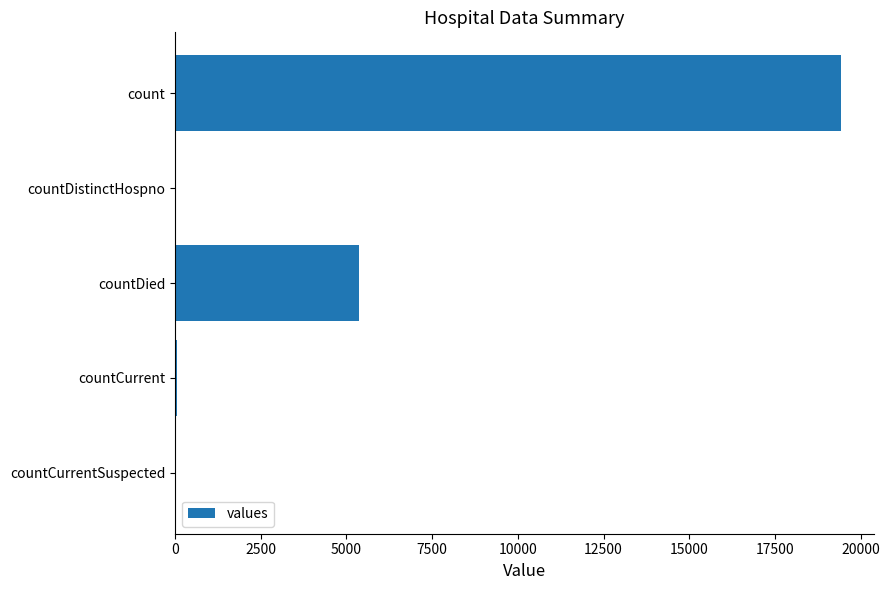

The chart shows a value of 0 at countCurrentSuspected. True or false?

True